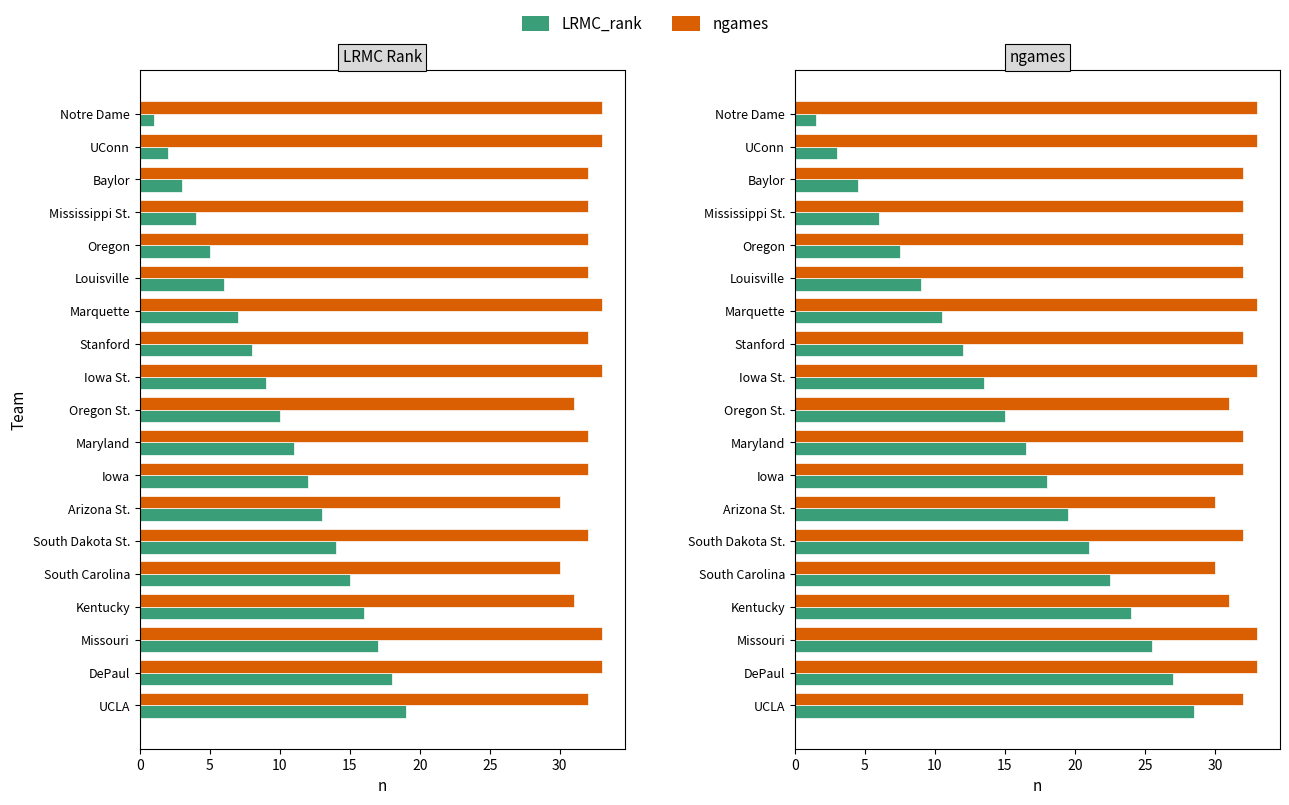

Which series changed the most between UConn and Oregon?

LRMC_rank